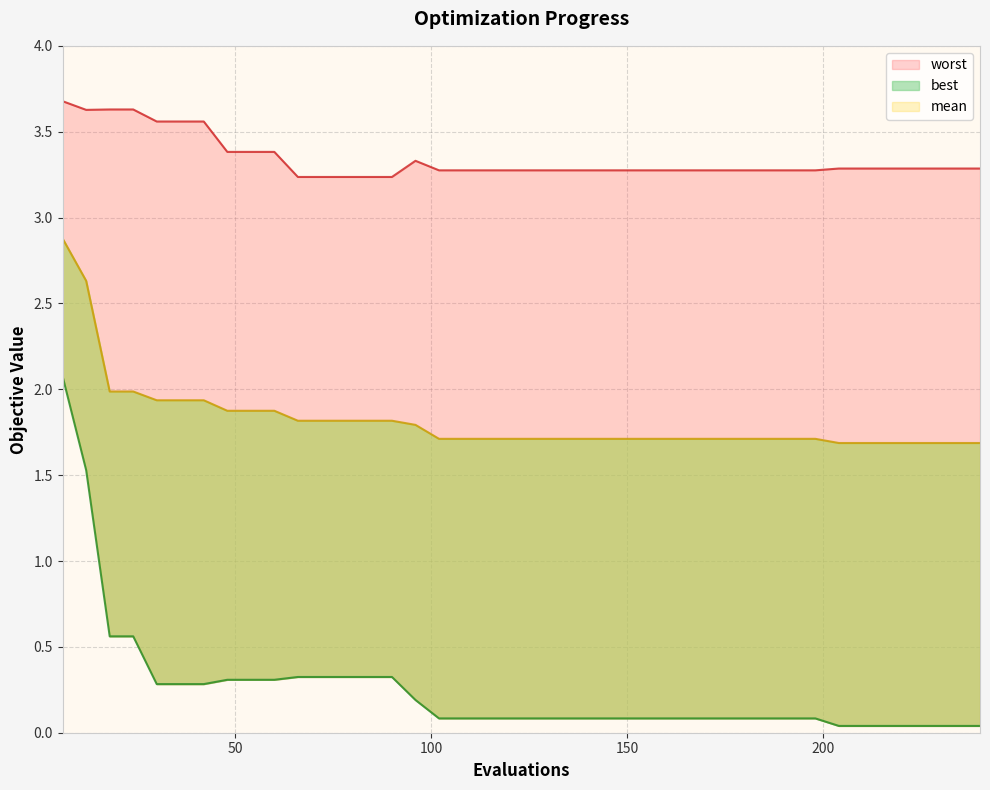

True or false: mean has more than 0 points higher than both neighbors.

False